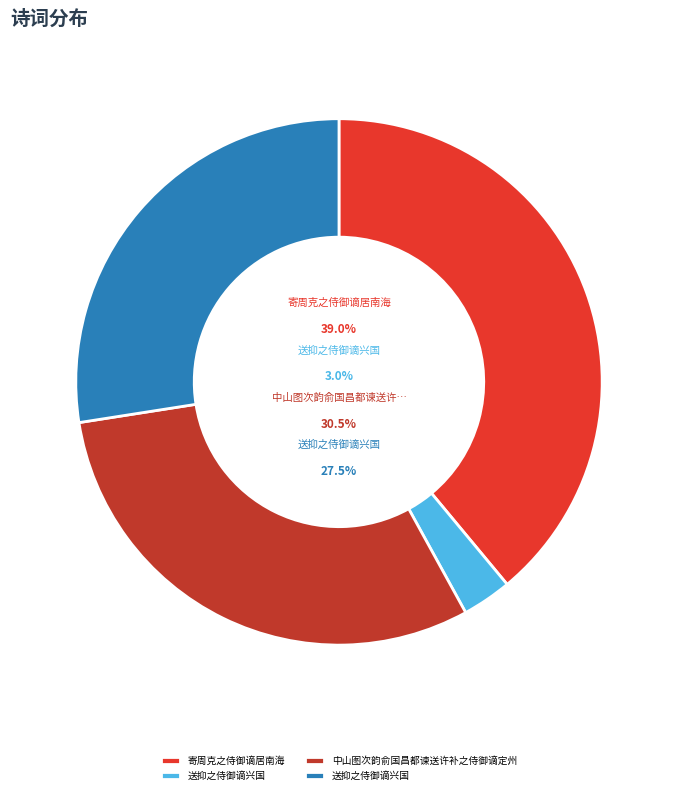

Count the number of slices in the pie.

4